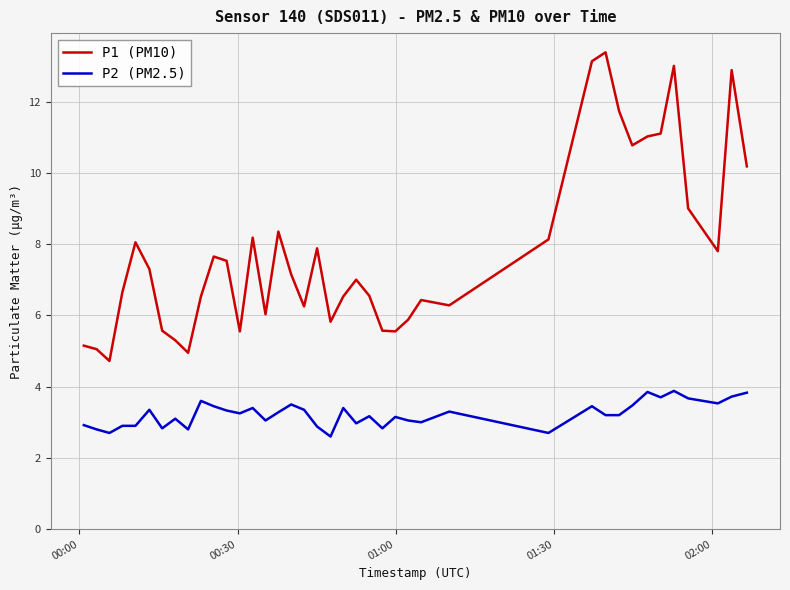

True or false: P2 (PM2.5) and P1 (PM10) intersect in this chart.

False